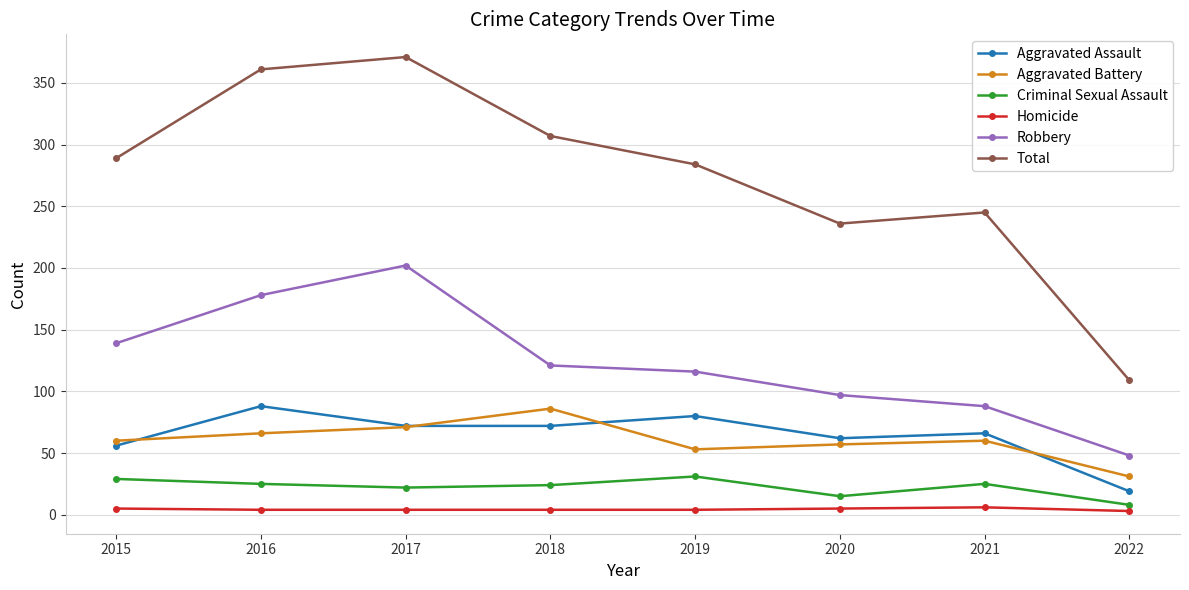

True or false: Aggravated Battery and Total intersect in this chart.

False